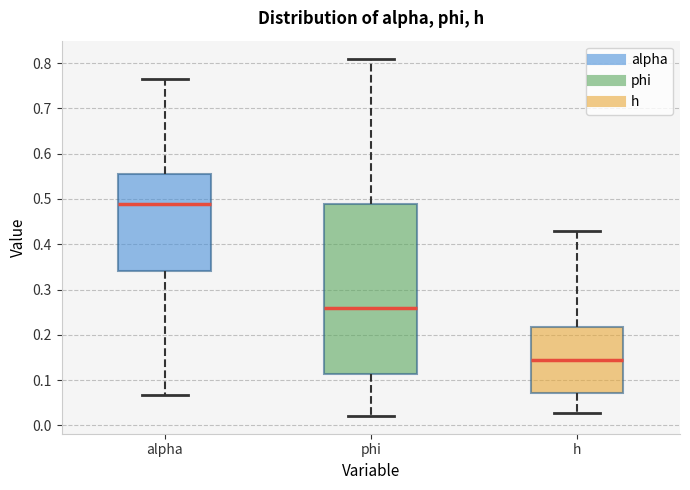

Where does the lower whisker of the box for phi end on the y-axis? The values are not printed on the chart, so give them approximately, as read against the axis.

0.02